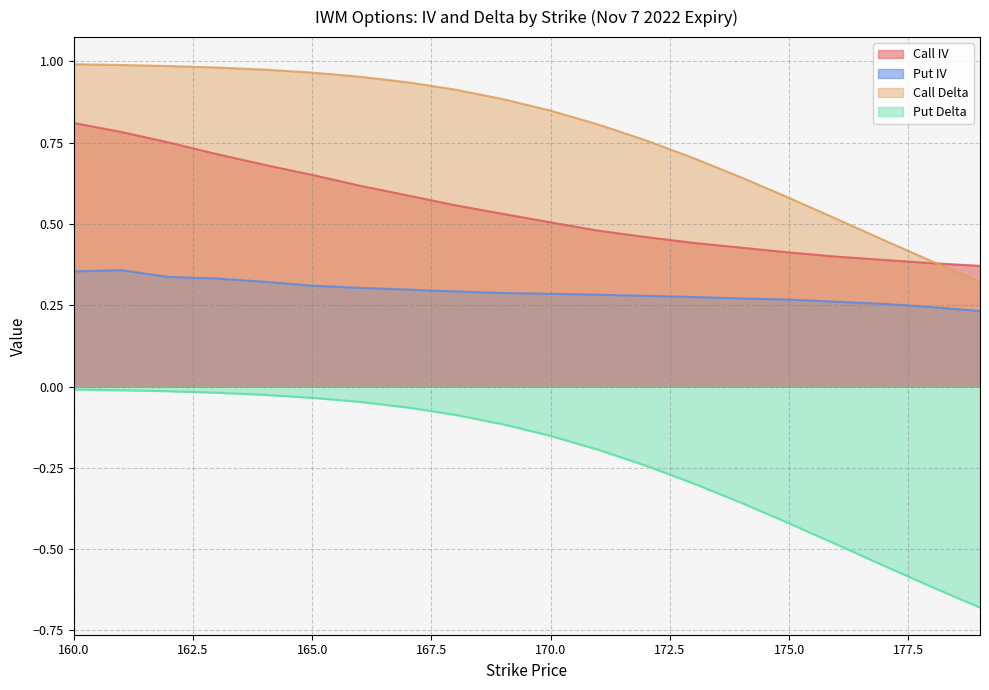

List the series in order of their peak value, highest first.

Call Delta, Call IV, Put IV, Put Delta